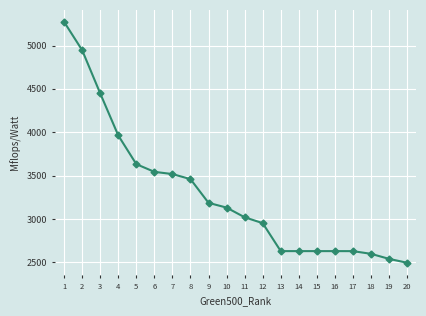

What is the approximate value at 7?

3517.8